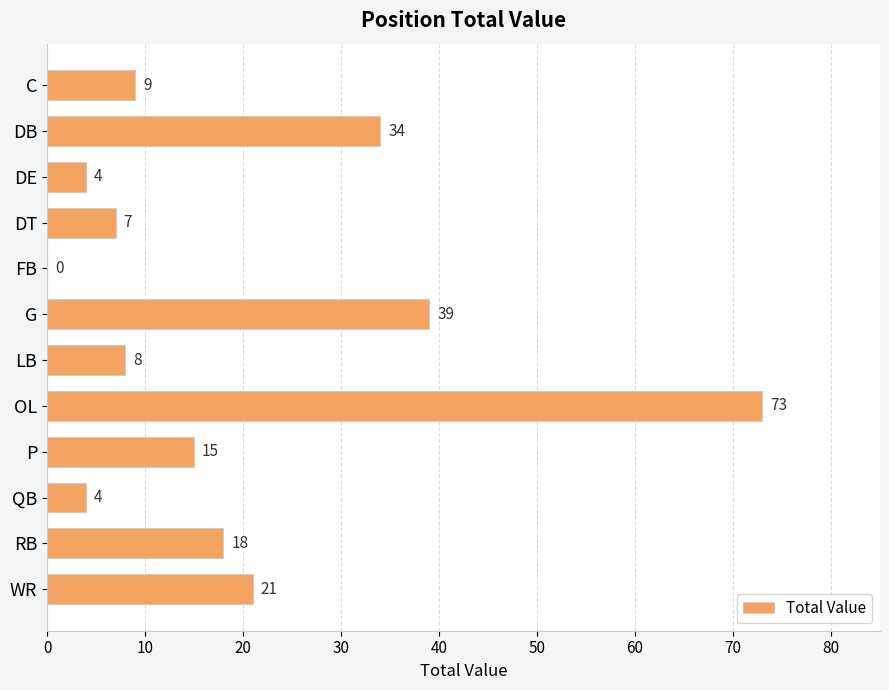

How many categories are shown in the chart?

12